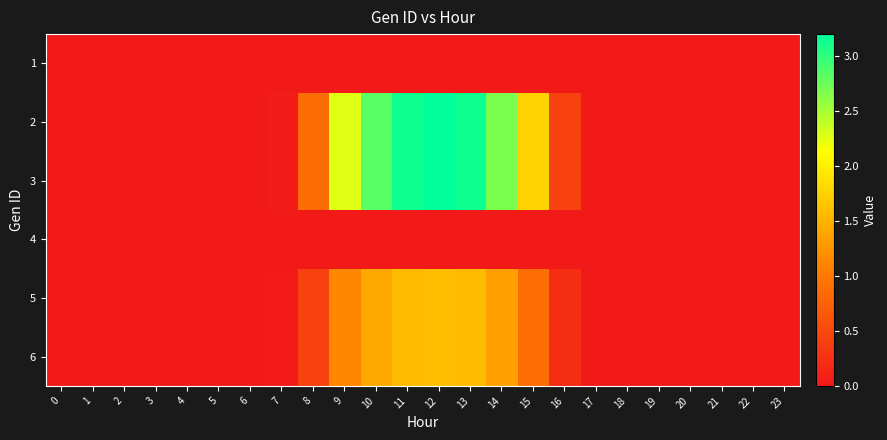

At which category is the sum across all series the highest?

12